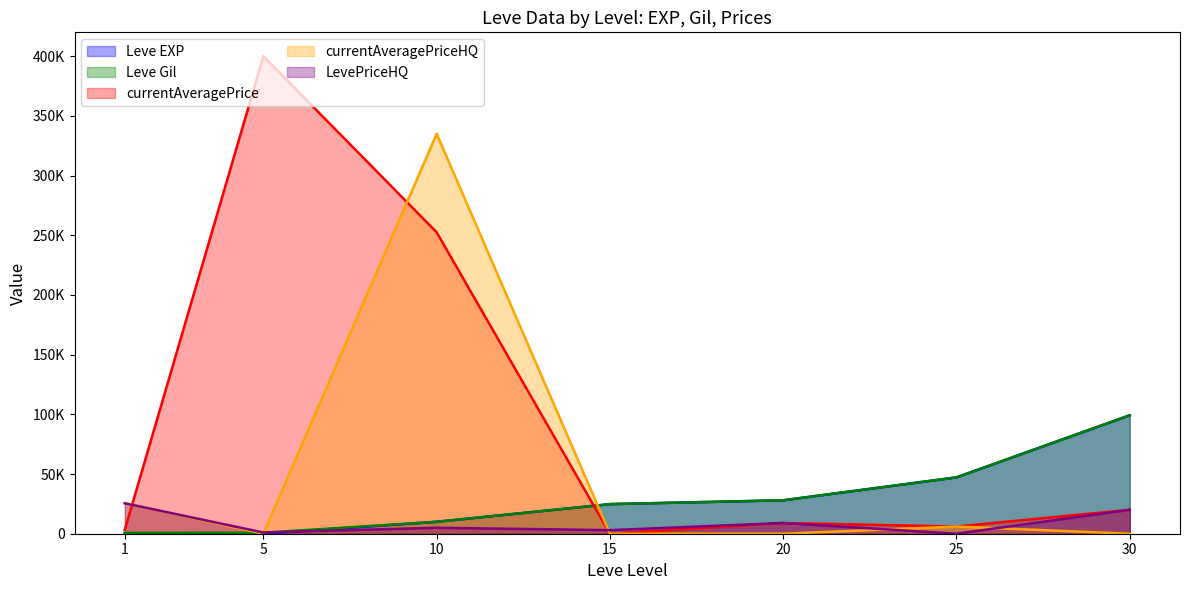

Is the value of currentAveragePriceHQ at 5 greater than the value of LevePriceHQ at 30?

No